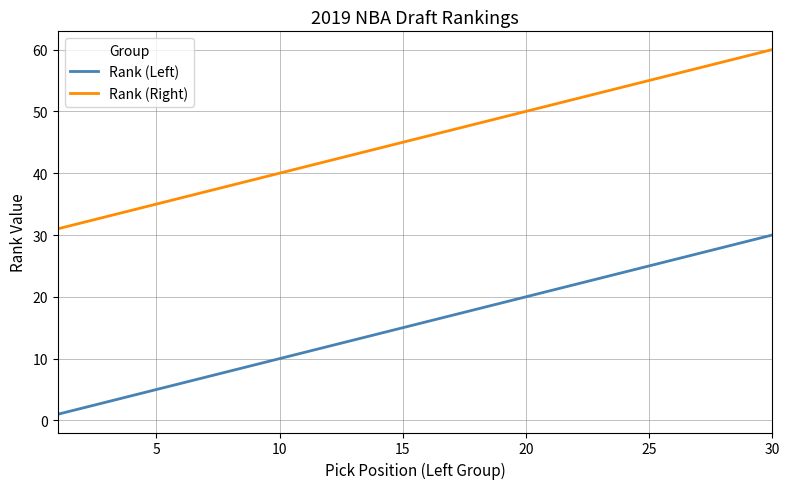

What is the highest value of the Rank (Right) series?

60